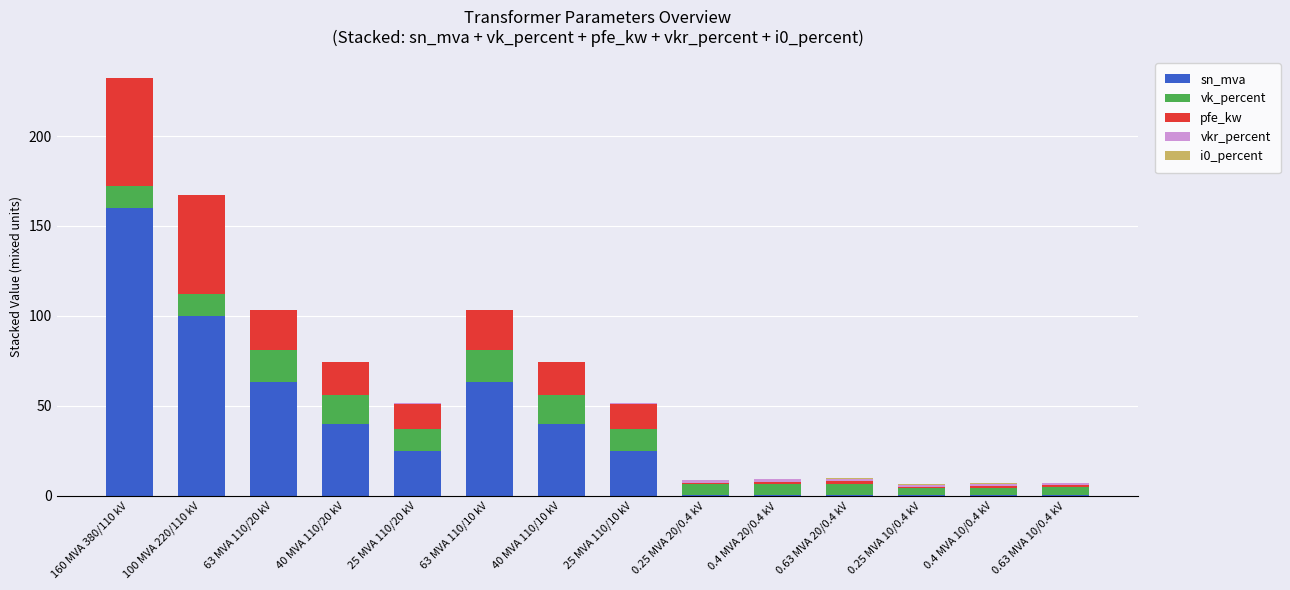

What is the highest value of the sn_mva series?

160.0